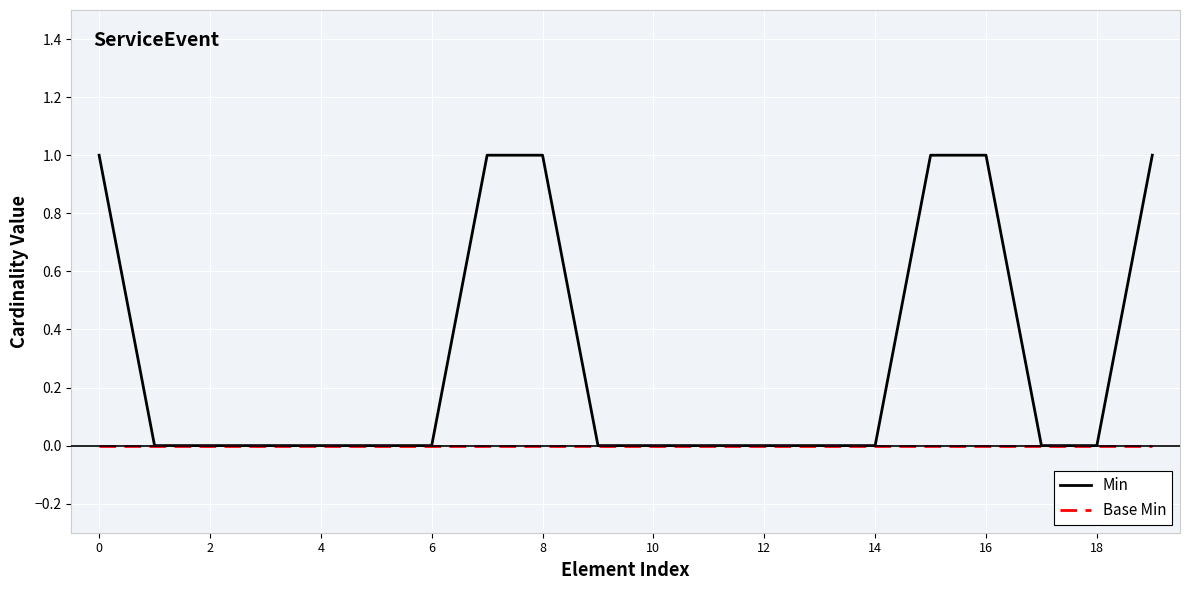

Which series has the largest total across all categories?

Min